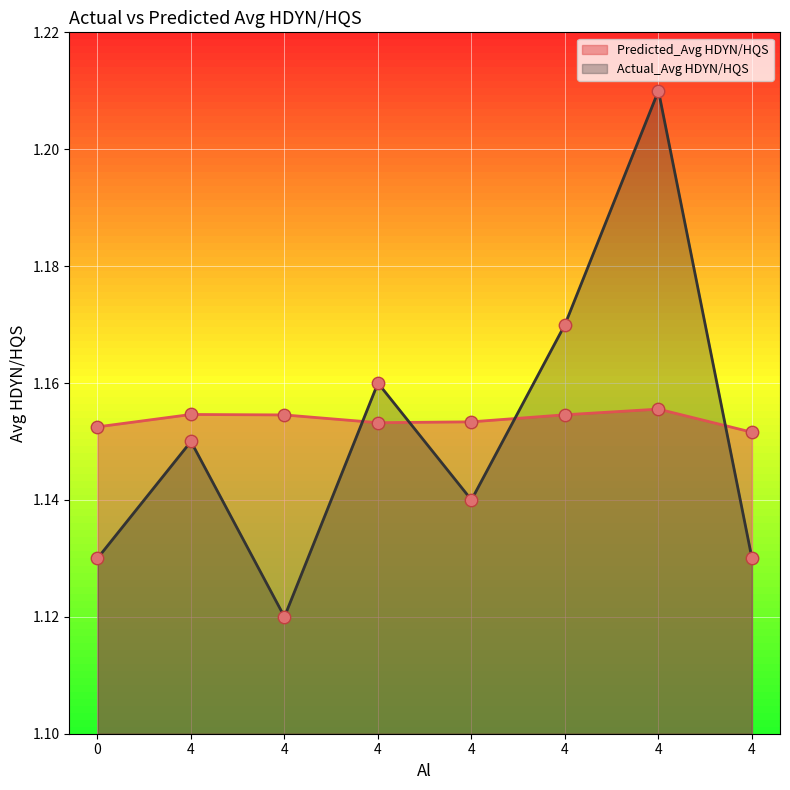

Which series contains the lowest Y value?

Actual_Avg HDYN/HQS